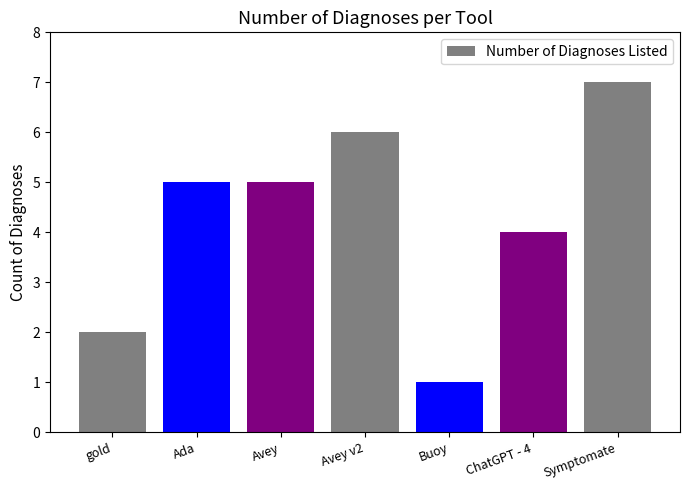

The value at Ada is 7. True or false?

False